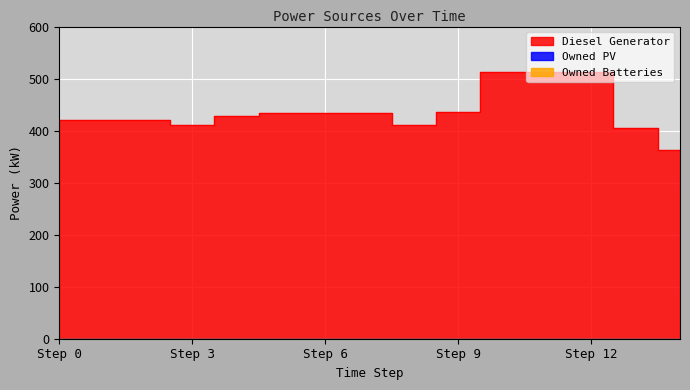

True or false: Owned Batteries and Owned PV cross at least once.

False